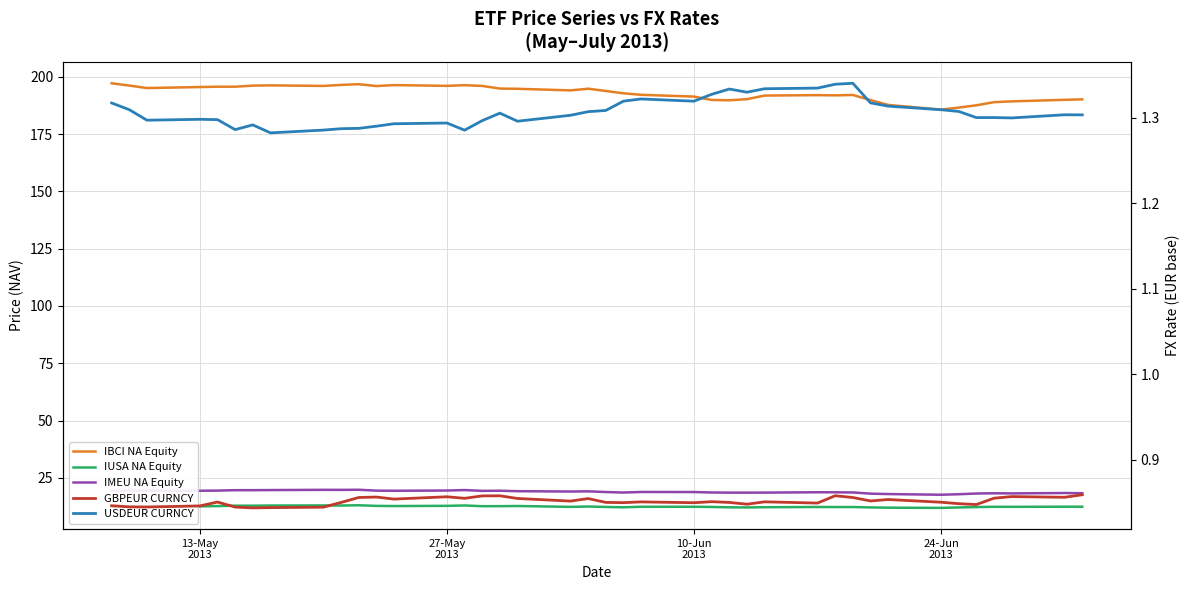

True or false: IBCI NA Equity and GBPEUR CURNCY intersect in this chart.

False